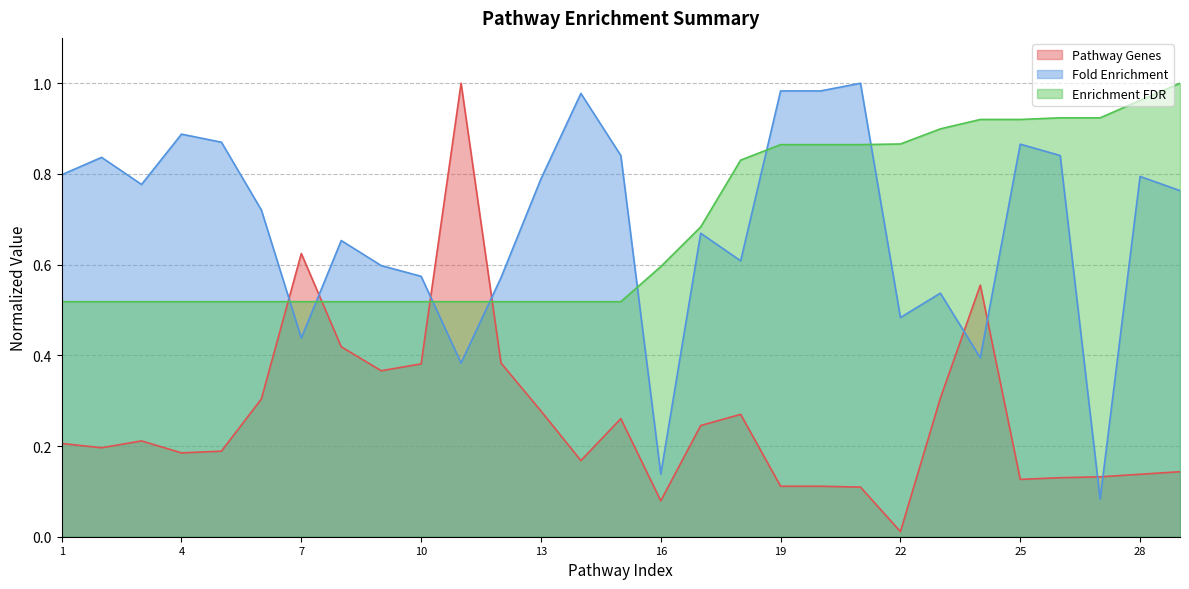

True or false: Pathway Genes has a value of 0.0 at 13.

False